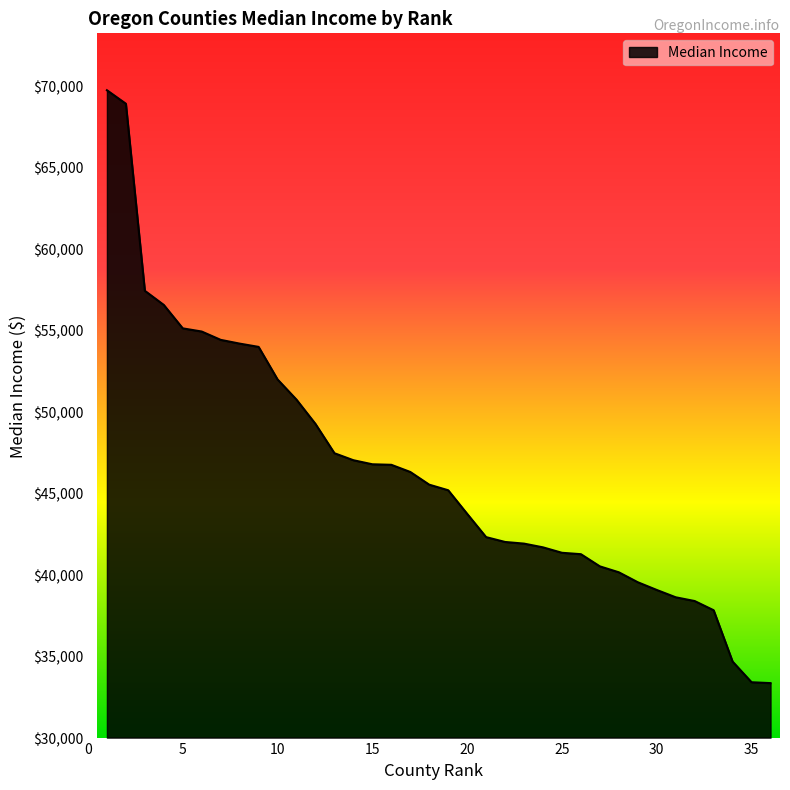

What is the maximum value shown in the chart?

69743